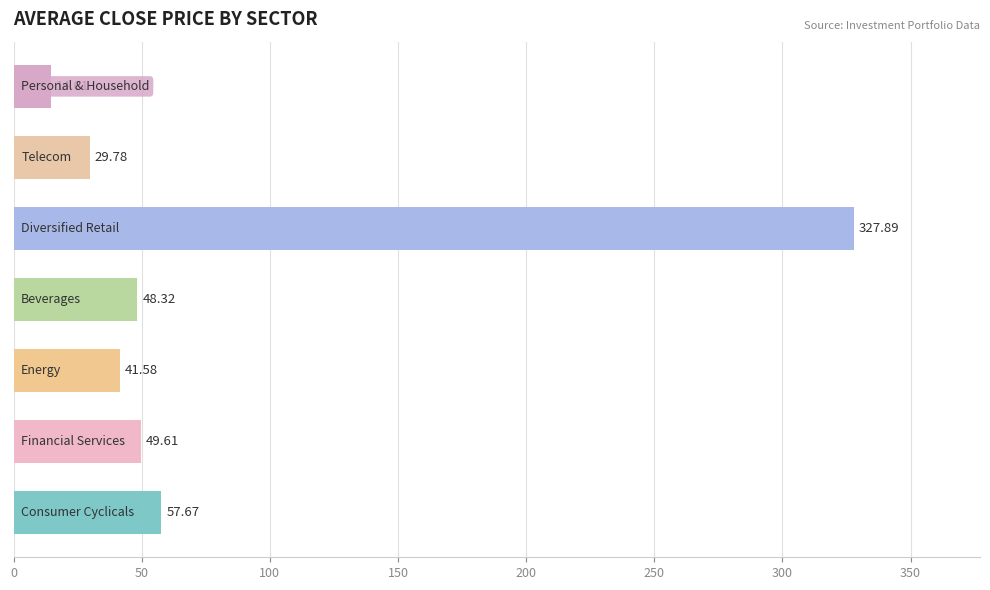

What is the difference between the maximum and second lowest values?

298.1